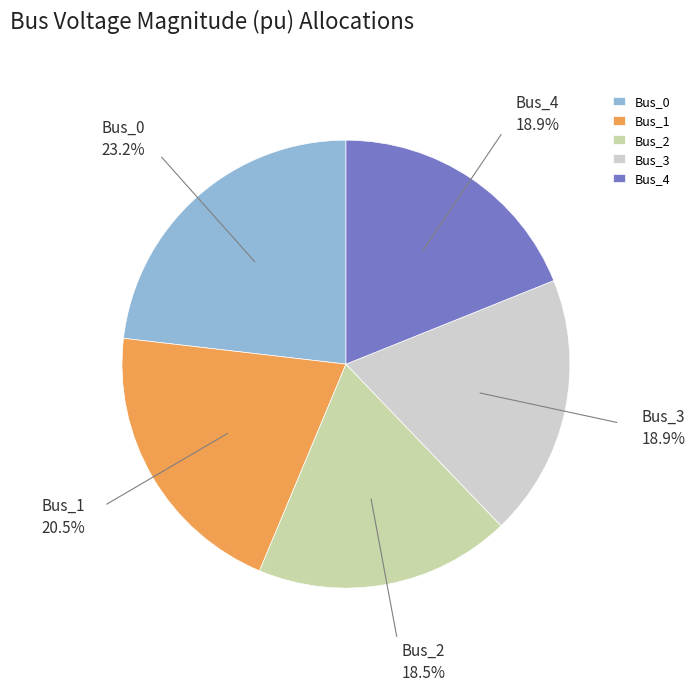

What portion of the pie excludes Bus_2?

81.5%